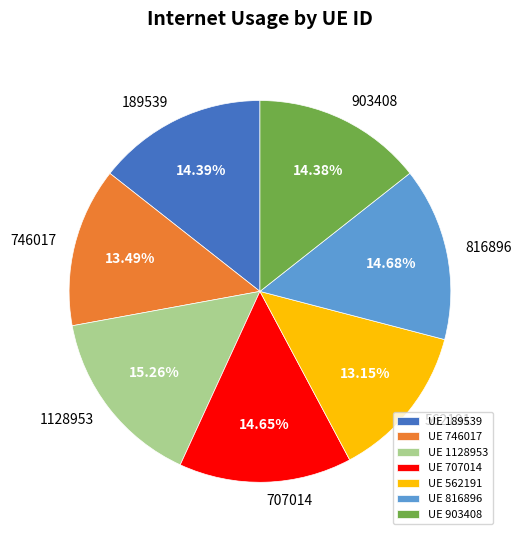

Is there a majority slice in this chart?

No